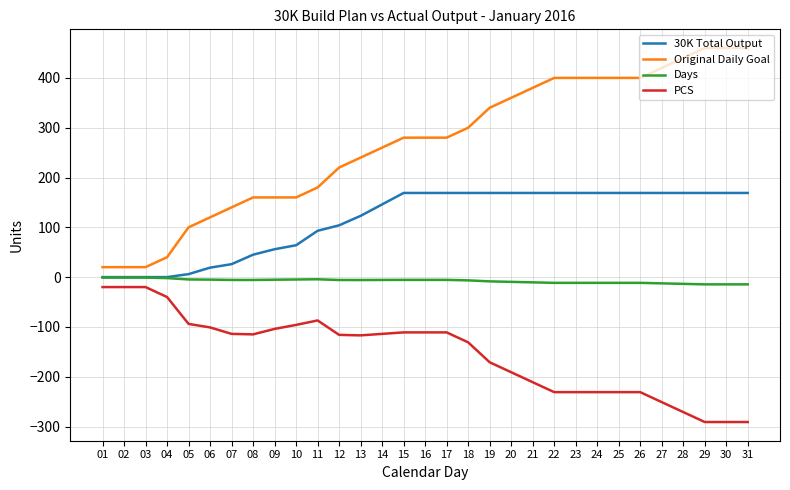

What is the maximum value shown in the chart?

460.0